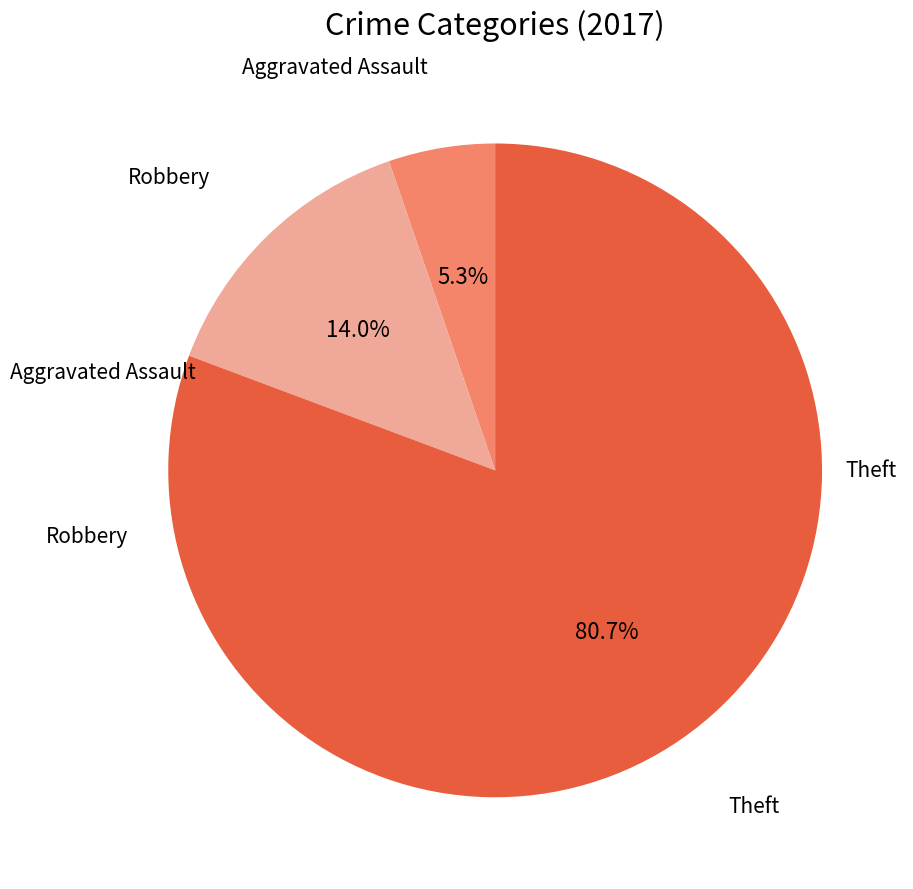

Is there any slice that represents more than half of the pie?

Yes